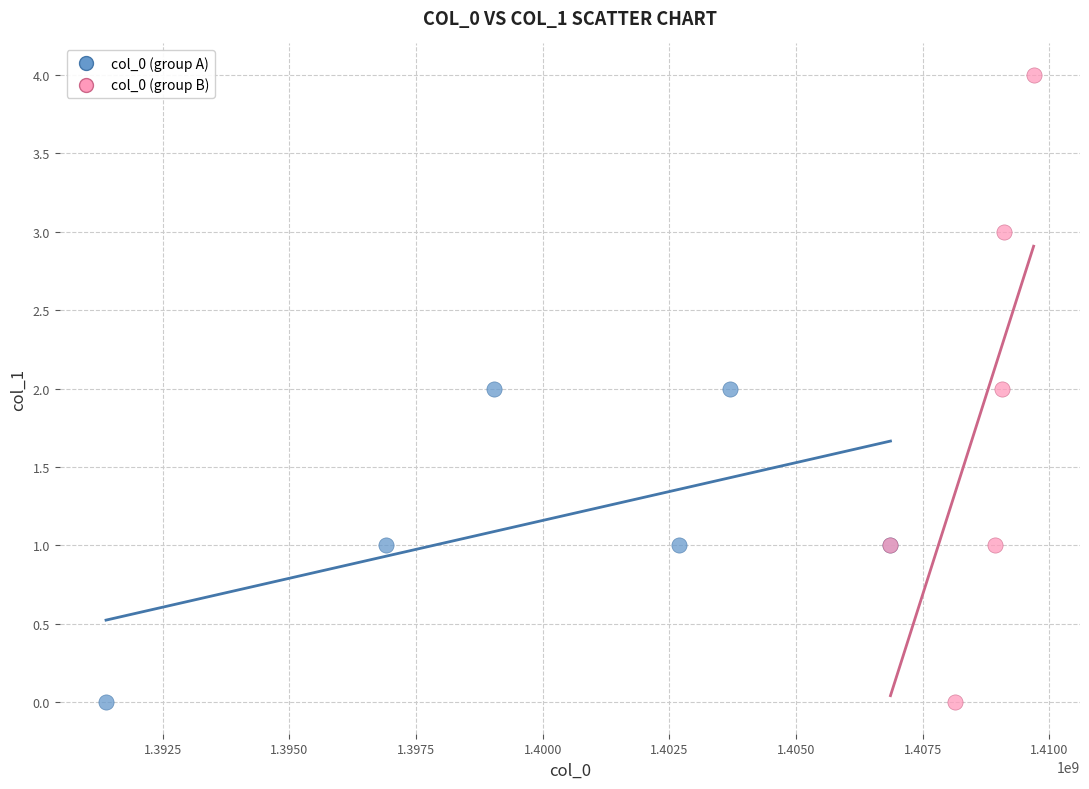

Which series reaches the maximum Y coordinate?

col_0 (group B)